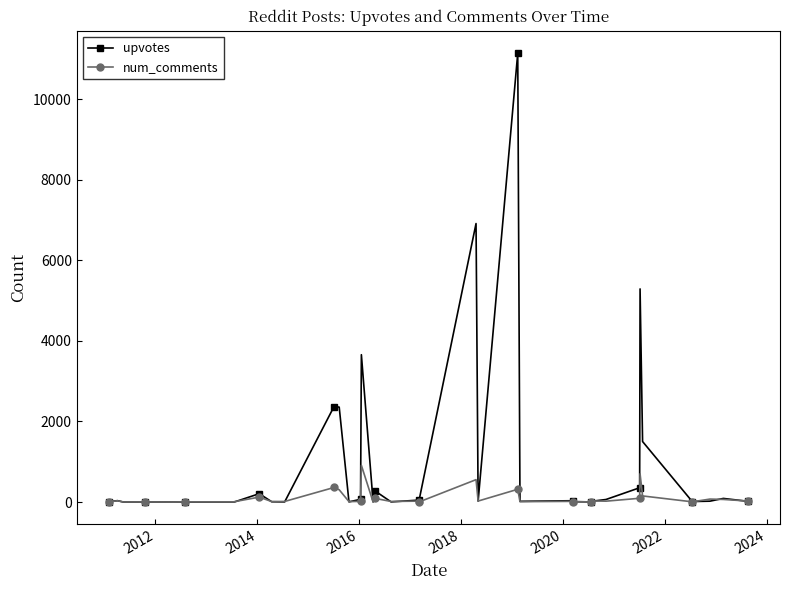

Count the number of data series in this chart.

2